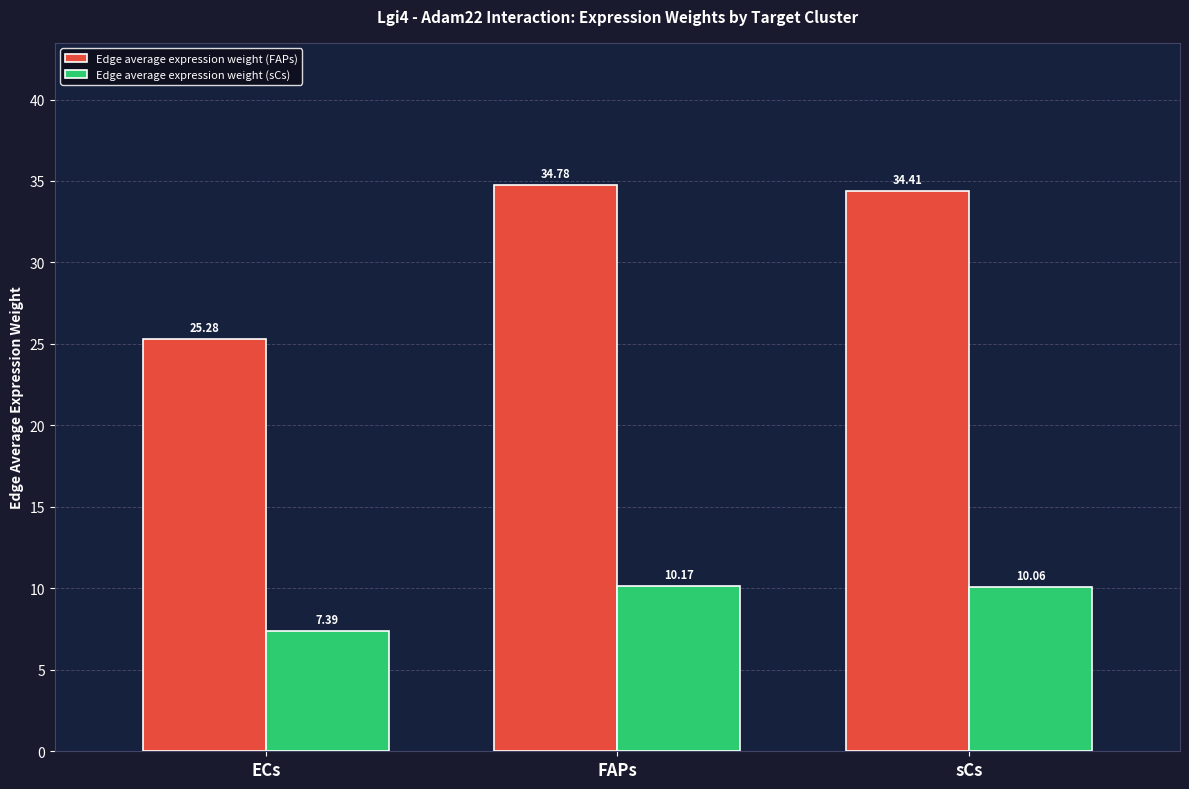

What is the label of the 2nd bar from the left?

FAPs